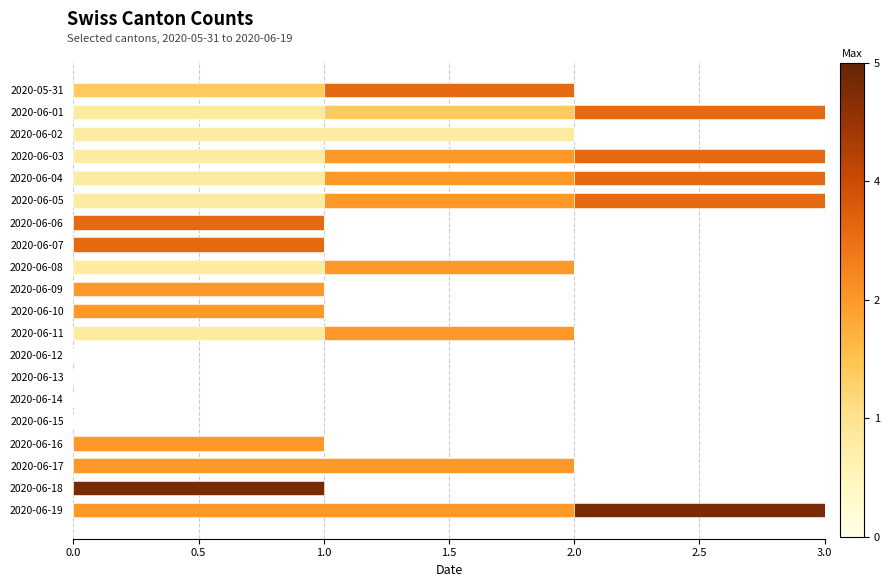

What is the total value across all series at 2020-06-04?

3